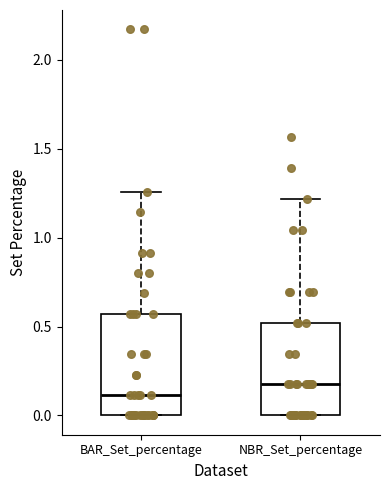

Reading left to right, read every box against the y-axis: the position of its median line, the range the box covers, and the ends of its whiskers. The values are not printed on the chart, so give them approximately, as read against the axis.

BAR_Set_percentage: median 0.10, box 0.00 to 0.55, whiskers 0.00 to 1.25
NBR_Set_percentage: median 0.15, box 0.00 to 0.50, whiskers 0.00 to 1.20